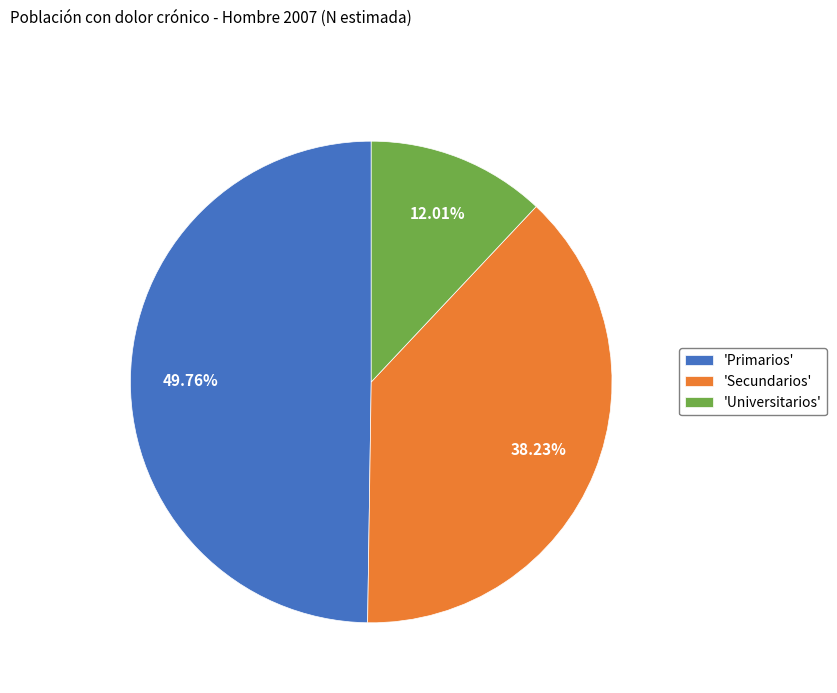

Does any single category account for the majority?

No